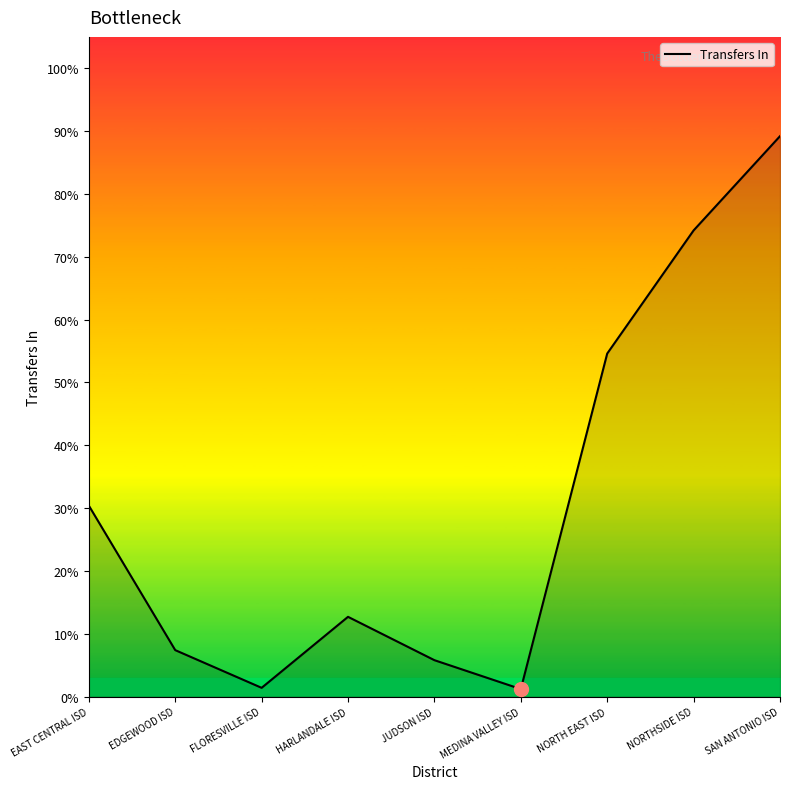

What position from the right is EDGEWOOD ISD?

8